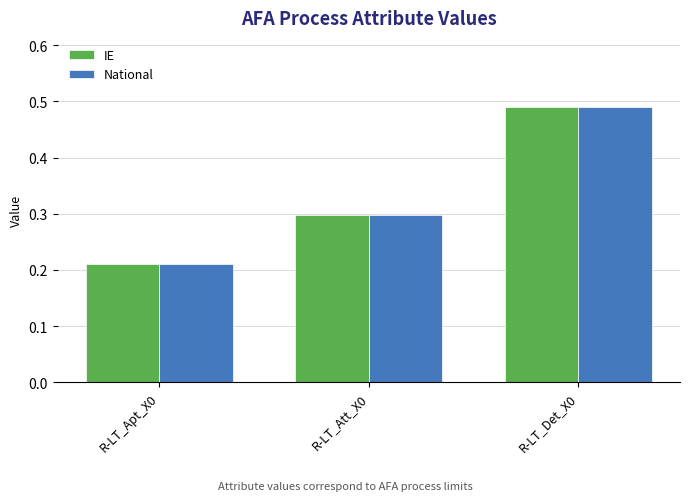

What position from the left is R-LT_Det_X0?

3